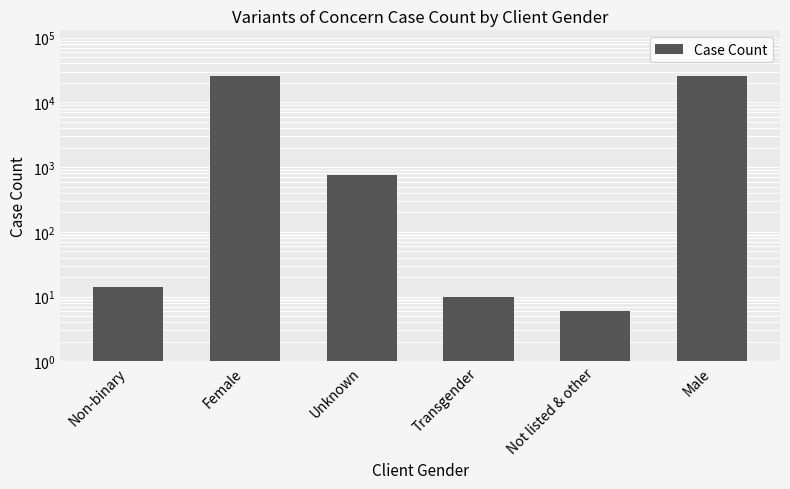

At which label is the value closest to 13011?

Unknown